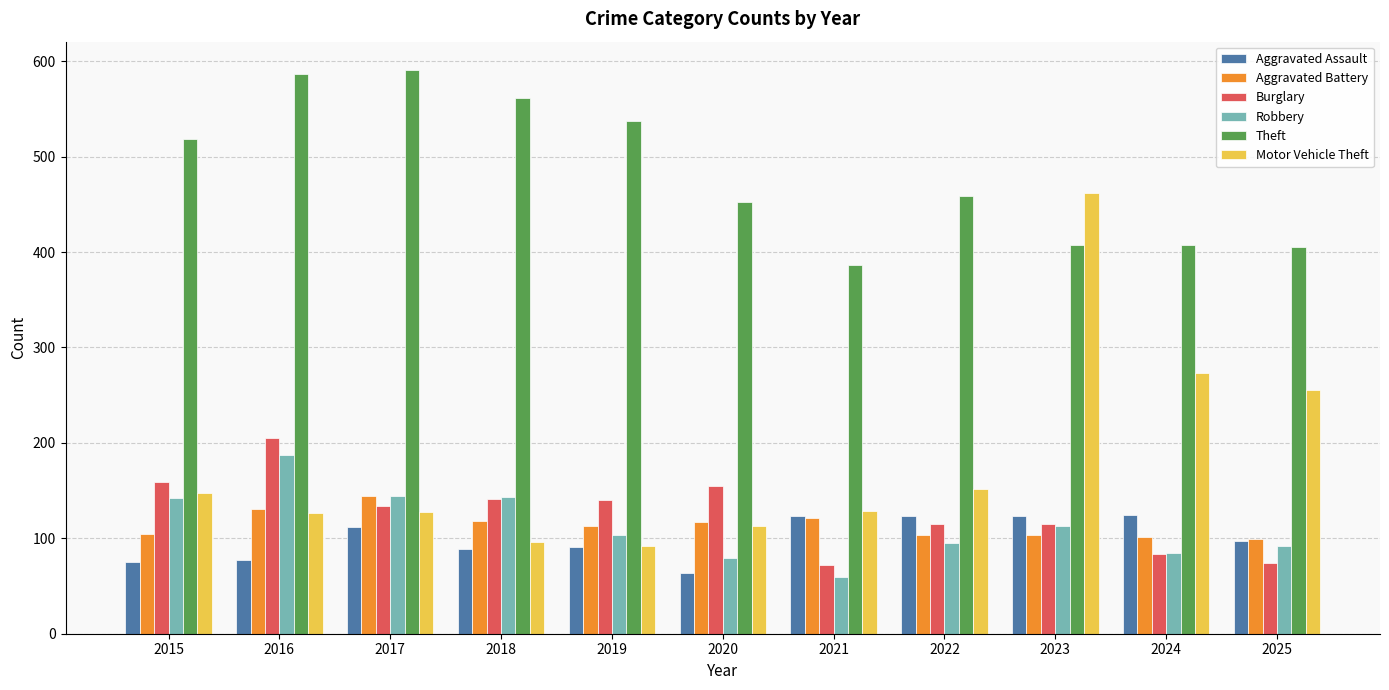

Is the value of Burglary at 2015 greater than the value of Robbery at 2018?

Yes